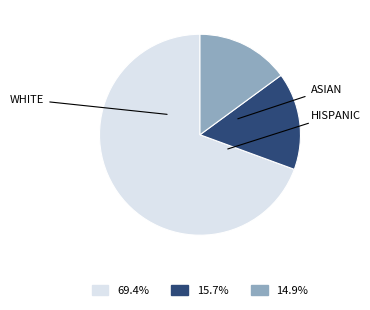

Is there a majority slice in this chart?

Yes